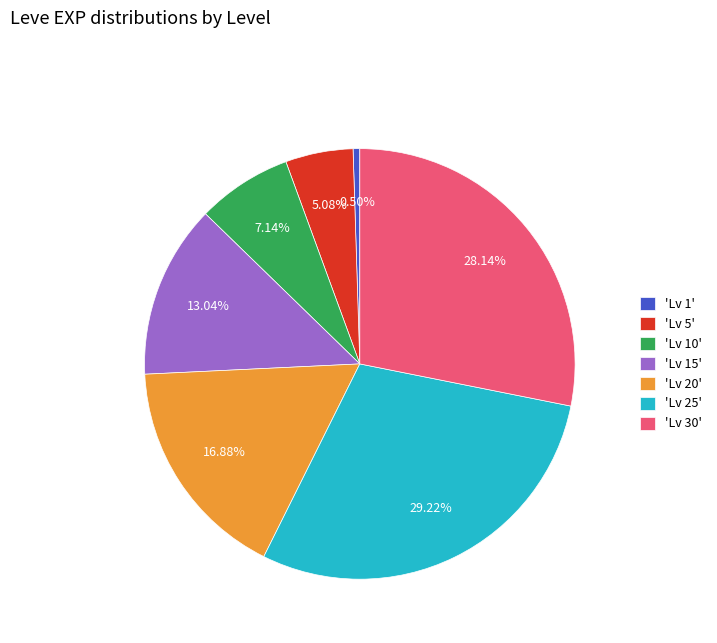

How many segments does this pie chart have?

7